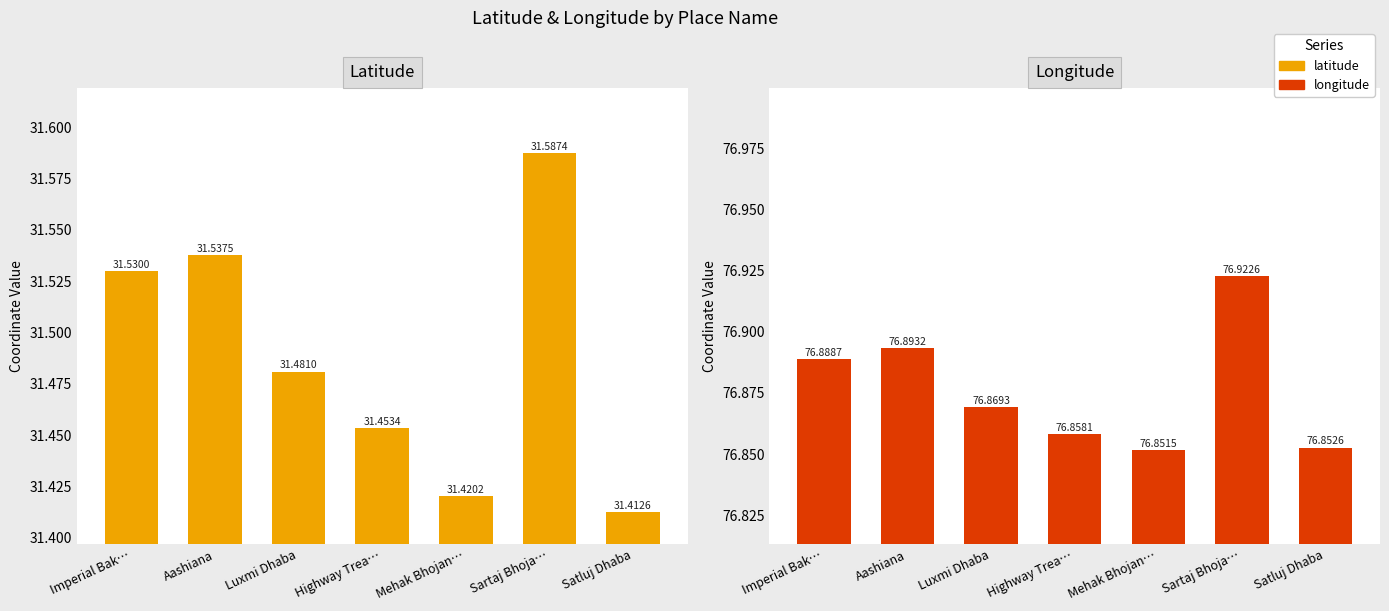

What is the lowest value of the longitude series?

76.9